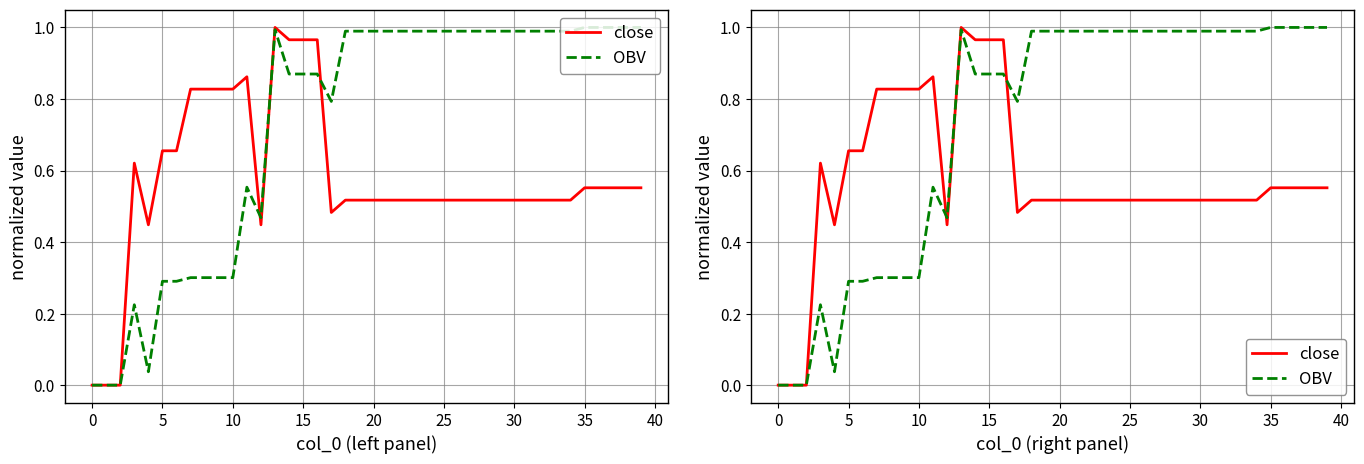

Which series has the largest total across all categories?

OBV